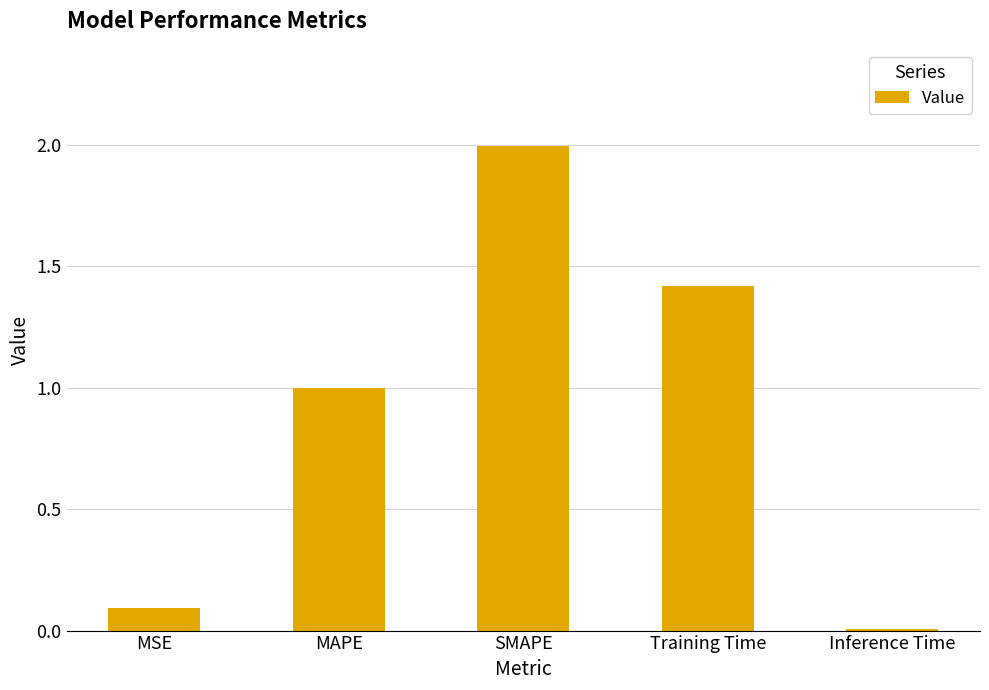

The chart shows a value of 0.1 at MSE. True or false?

True